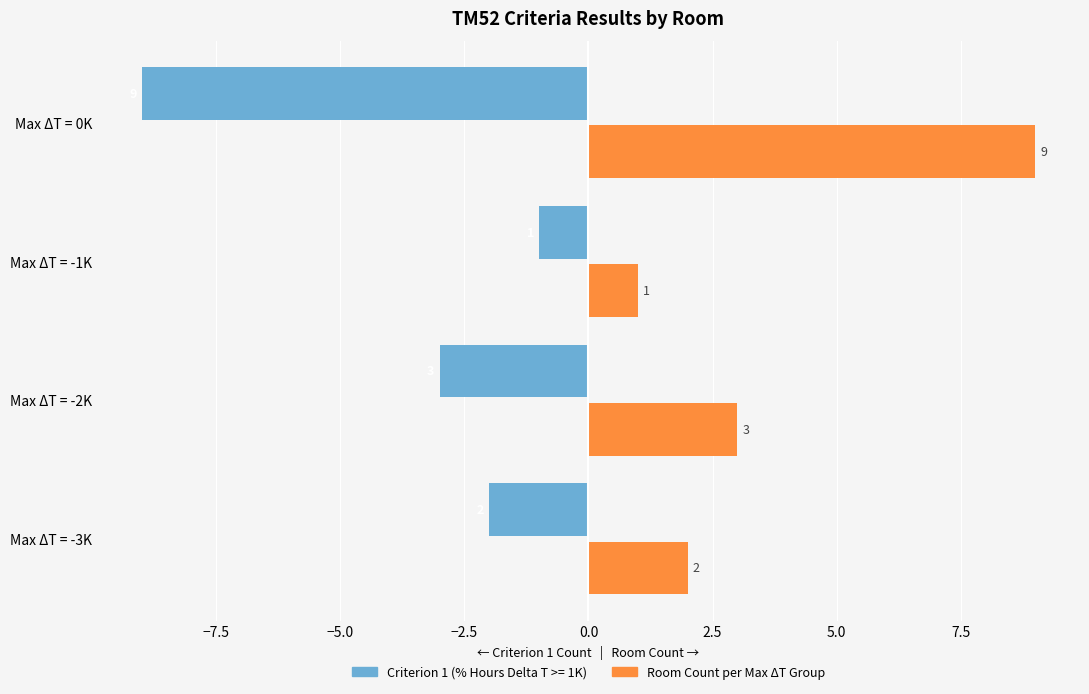

Which label corresponds to the largest value in the chart?

Max ΔT = 0K